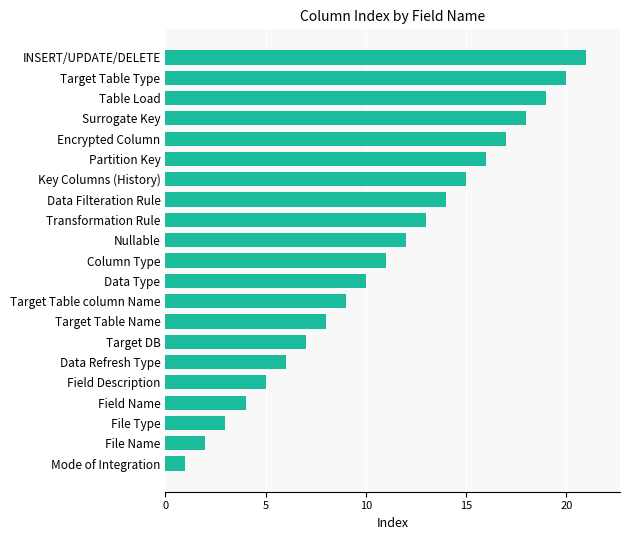

List the labels in order of value, largest first.

INSERT/UPDATE/DELETE, Target Table Type, Table Load, Surrogate Key, Encrypted Column, Partition Key, Key Columns (History), Data Filteration Rule, Transformation Rule, Nullable, Column Type, Data Type, Target Table column Name, Target Table Name, Target DB, Data Refresh Type, Field Description, Field Name, File Type, File Name, Mode of Integration